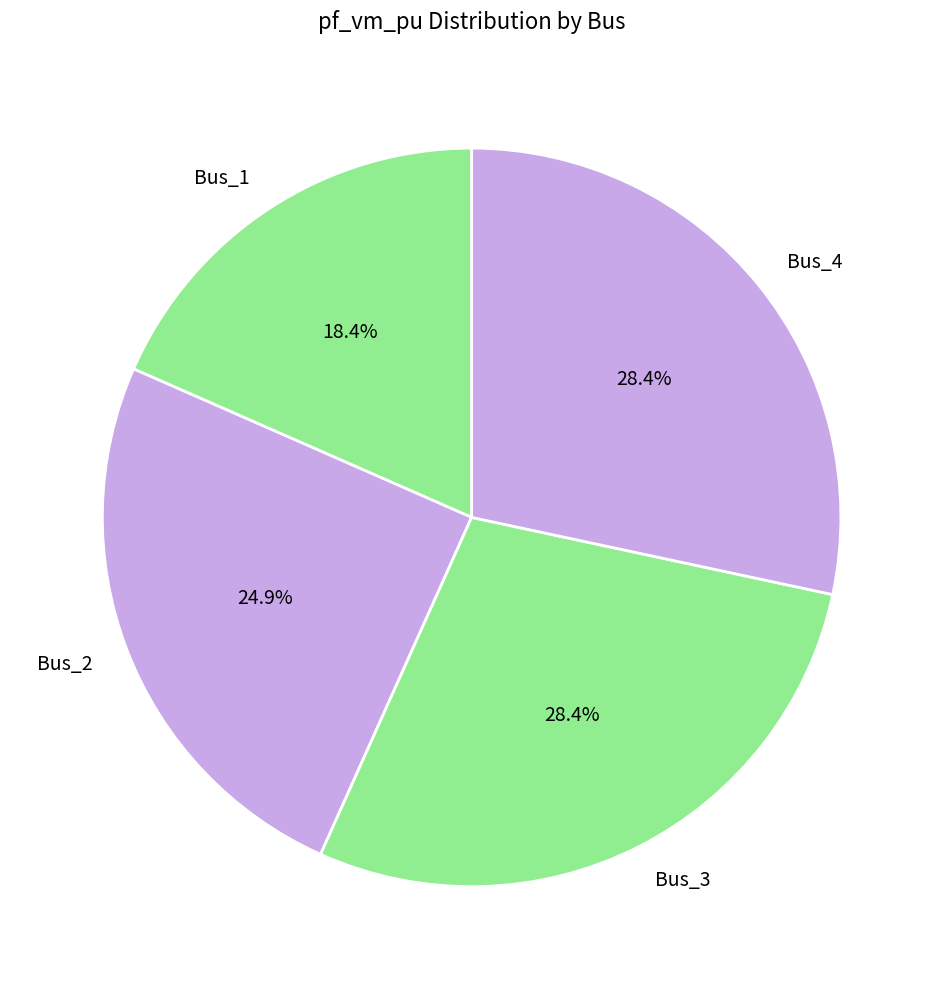

Is there a majority slice in this chart?

No